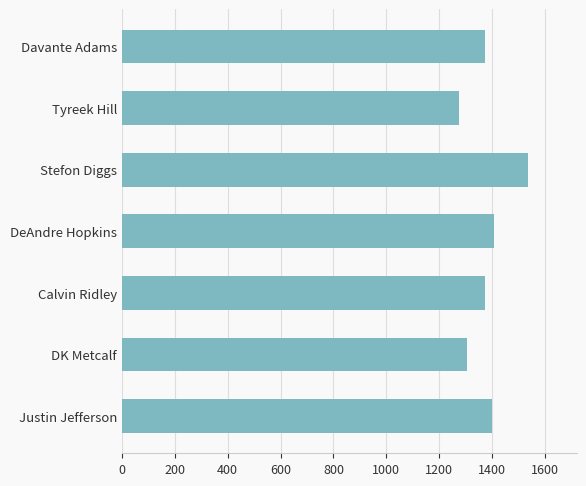

Approximately how many times larger is the value at Justin Jefferson compared to Calvin Ridley?

1.0